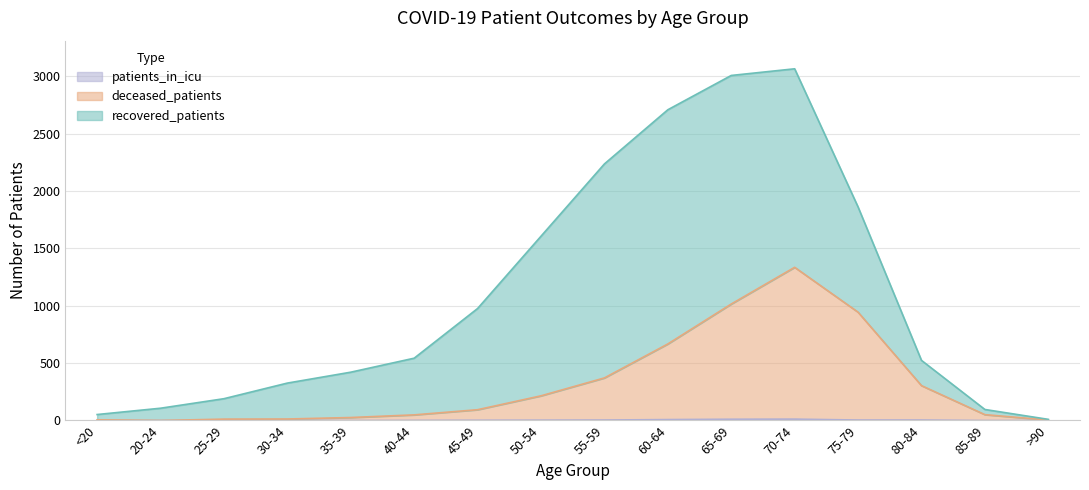

What is the difference between the deceased_patients values at >90 and 20-24?

4